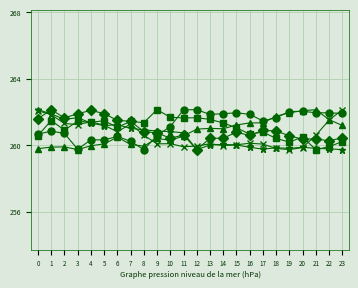

How many lines are shown in the chart?

6